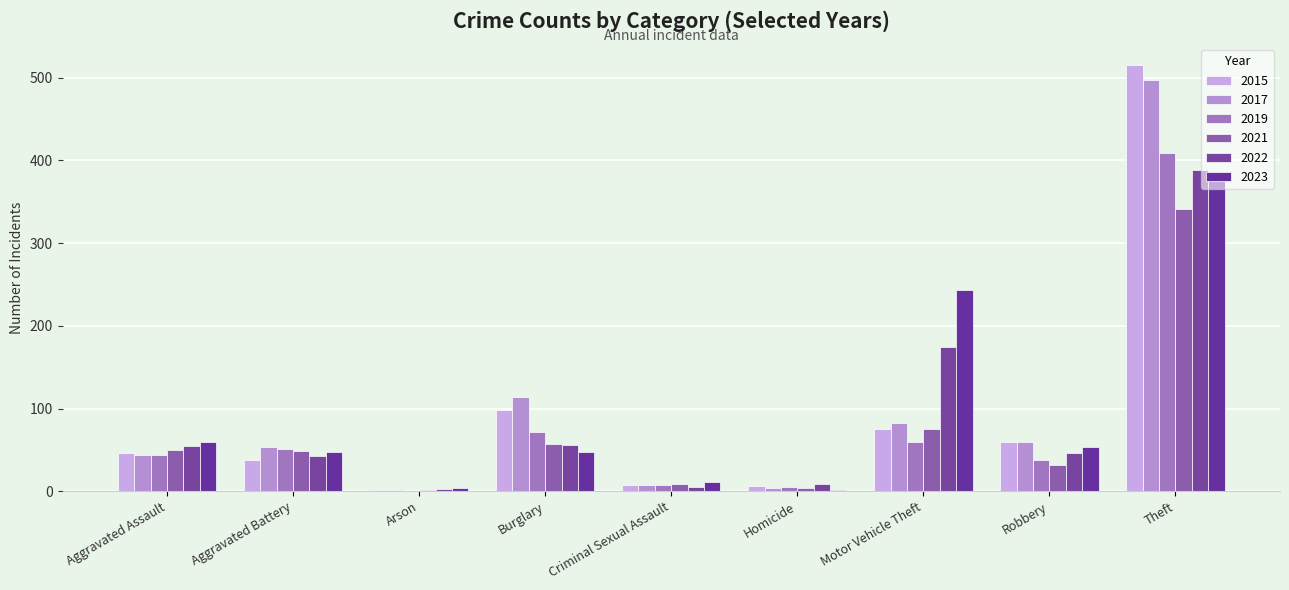

True or false: 2017 has a value of 74 at Aggravated Assault.

False